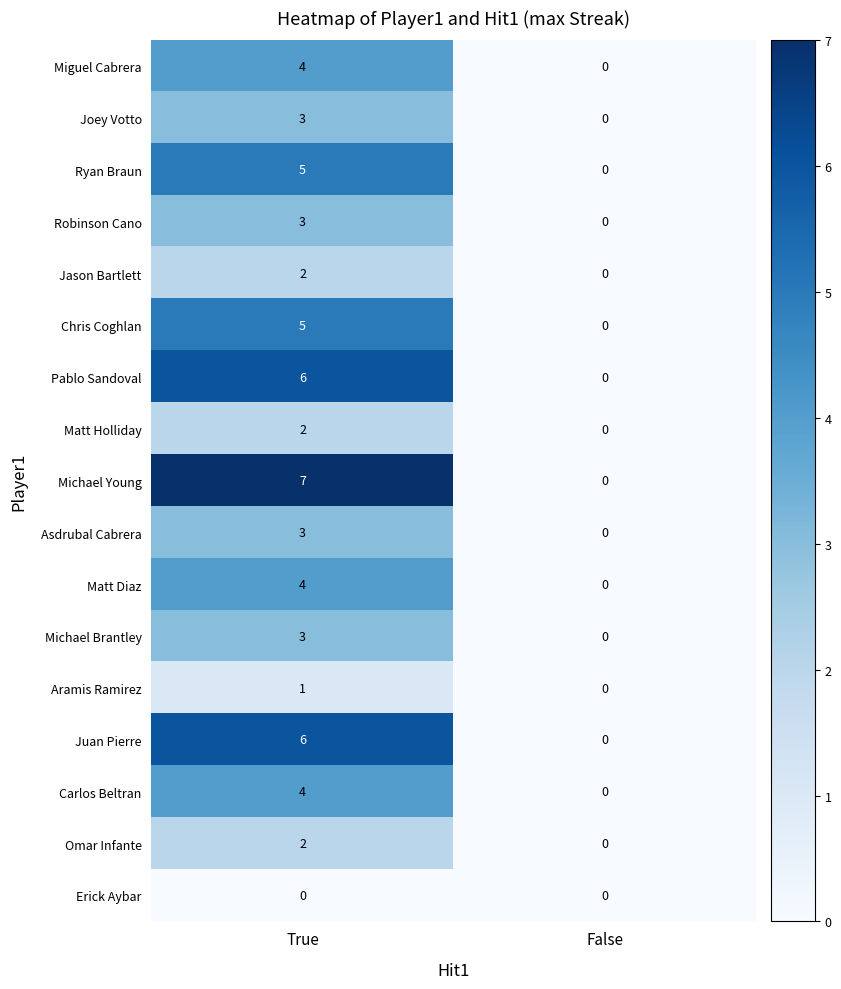

At which label is Ryan Braun closest to 2?

False